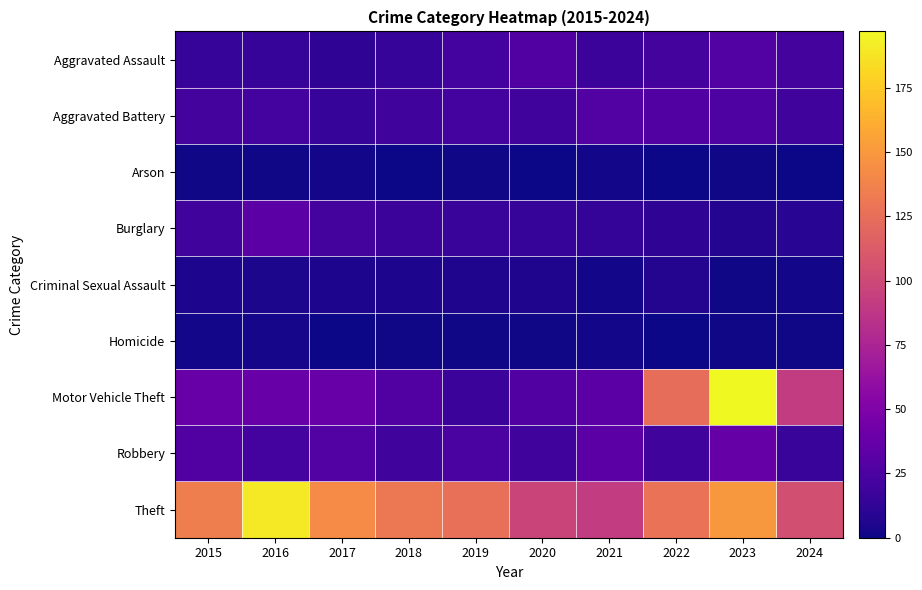

What is the total value across all series at 2021?

220